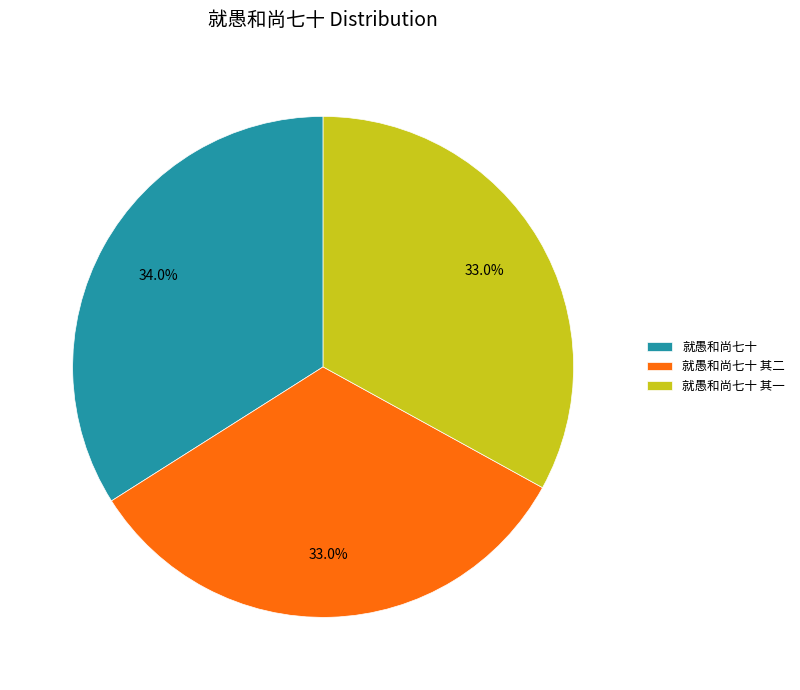

Combined, do 就愚和尚七十 其二 and 就愚和尚七十 account for over 50%?

Yes